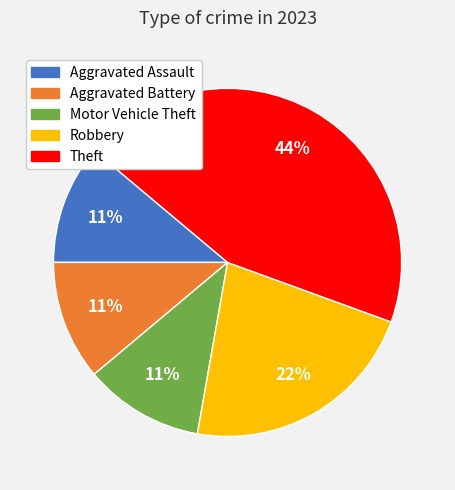

Combined, do Theft and Aggravated Battery account for over 50%?

Yes